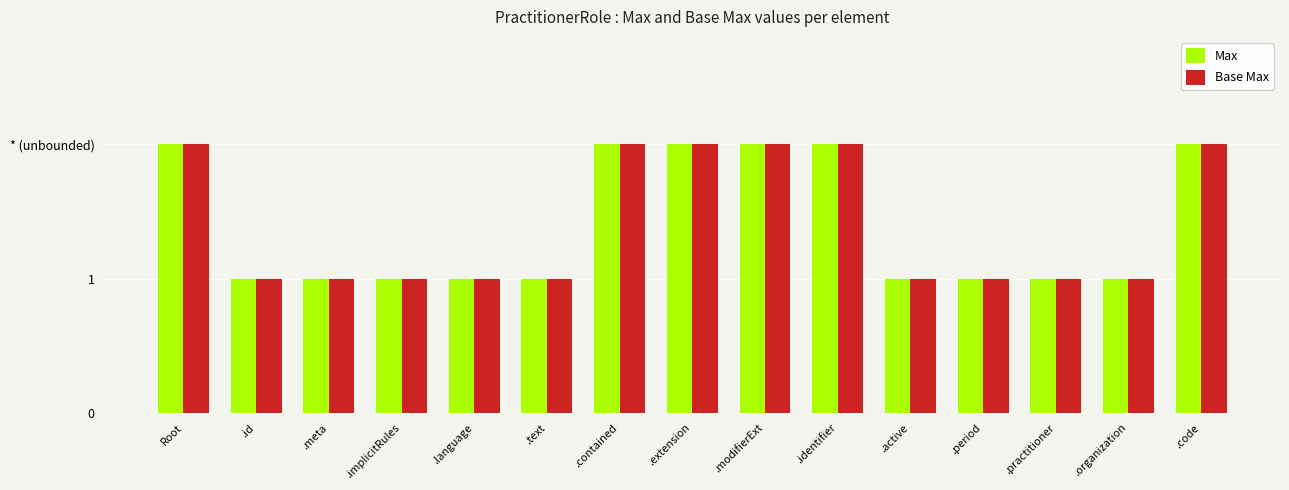

What is the minimum value shown in the chart?

1